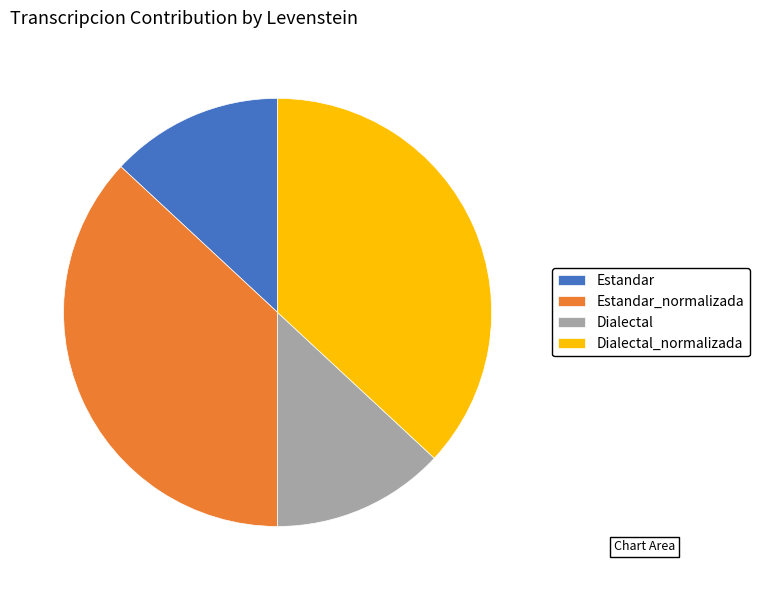

The Estandar slice represents 13% of the pie. True or false?

True